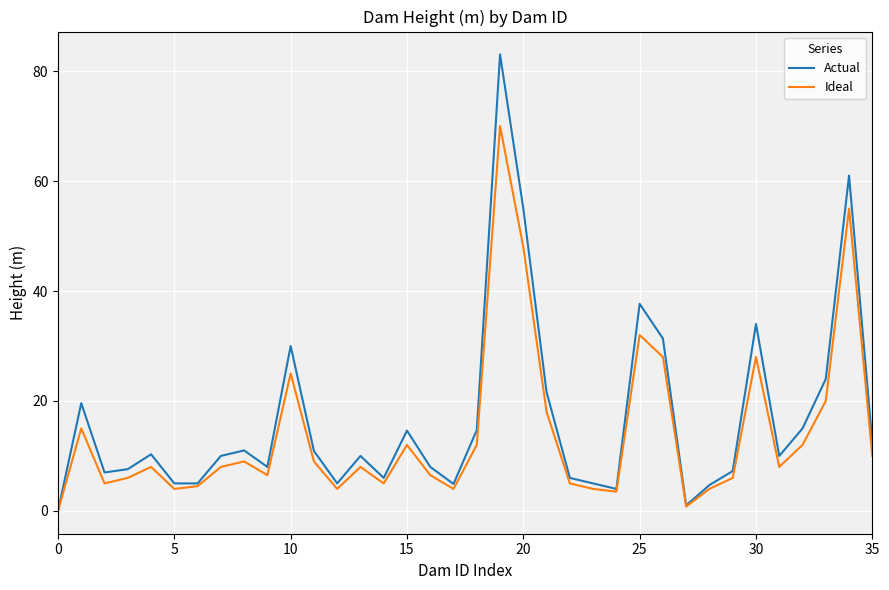

Which series has the widest spread of values?

Actual